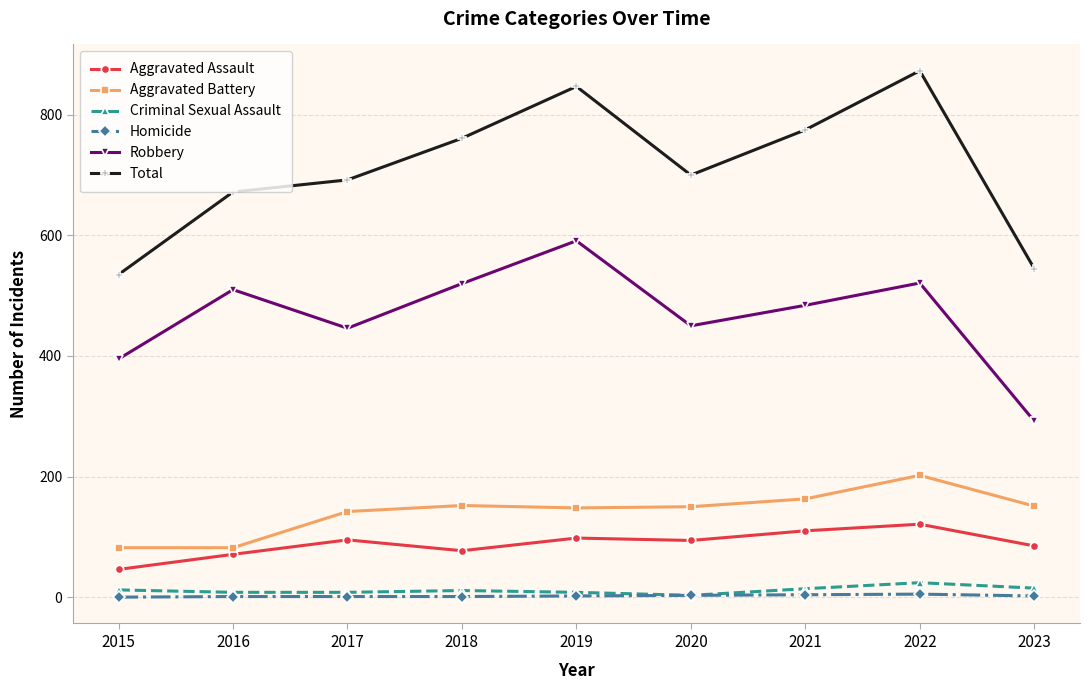

What is the sum of the Aggravated Battery values at 2020 and 2015?

232